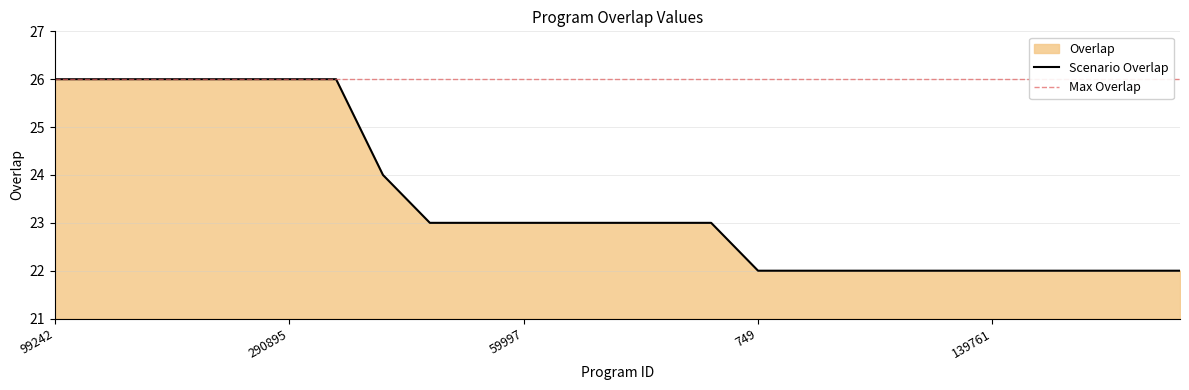

How many categories are shown in the chart?

25